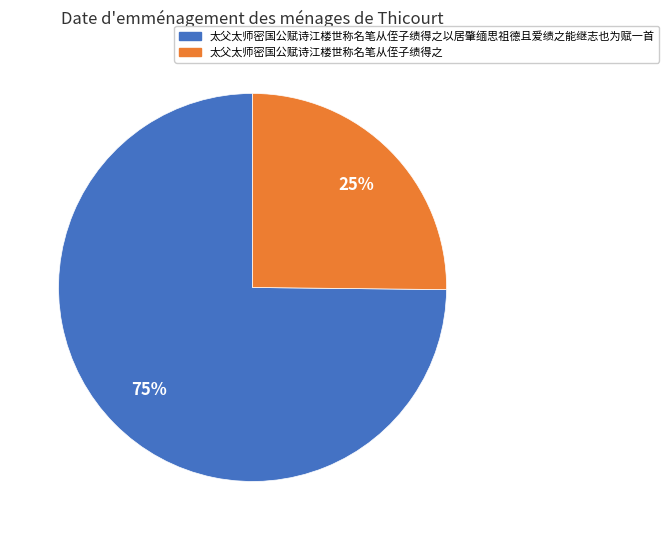

How many segments does this pie chart have?

2